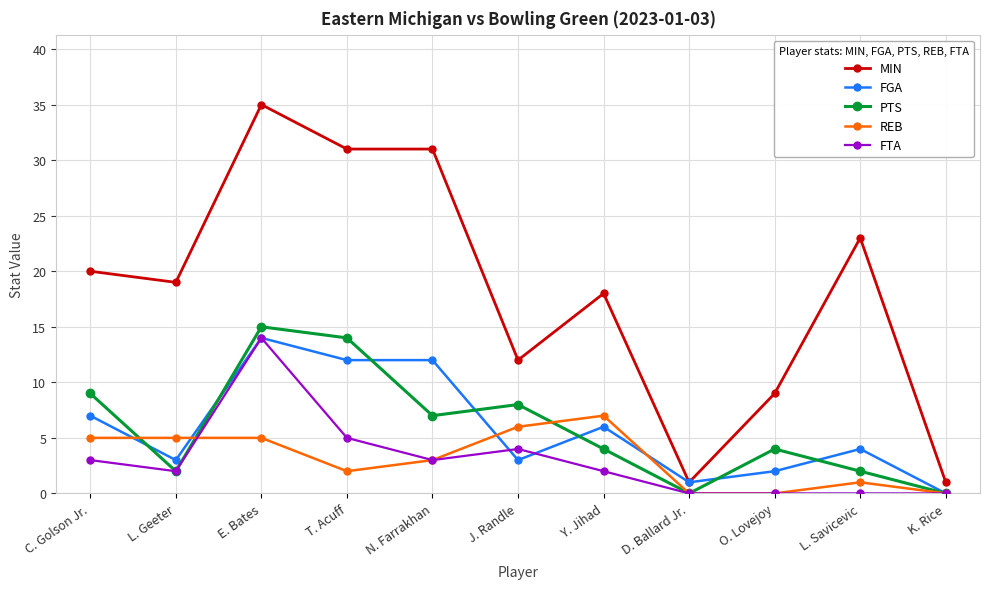

What is the maximum value shown in the chart?

35